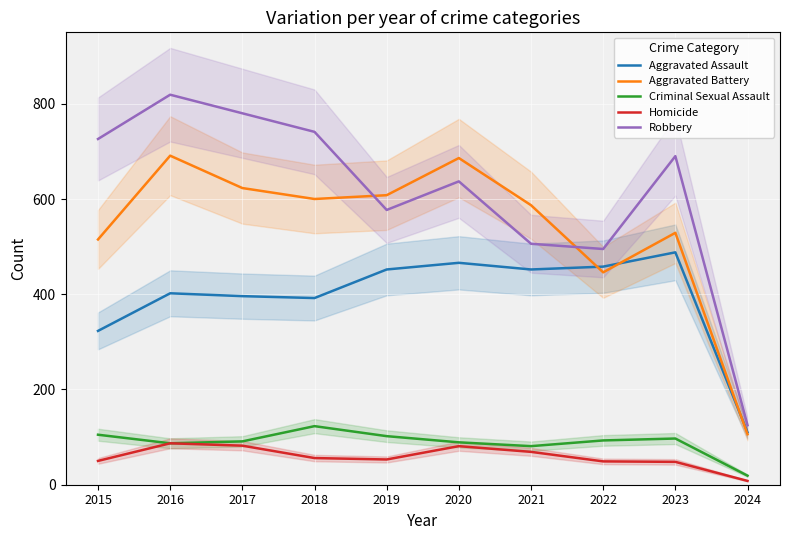

What is the value of the Aggravated Assault point at the 3rd from the left?

396